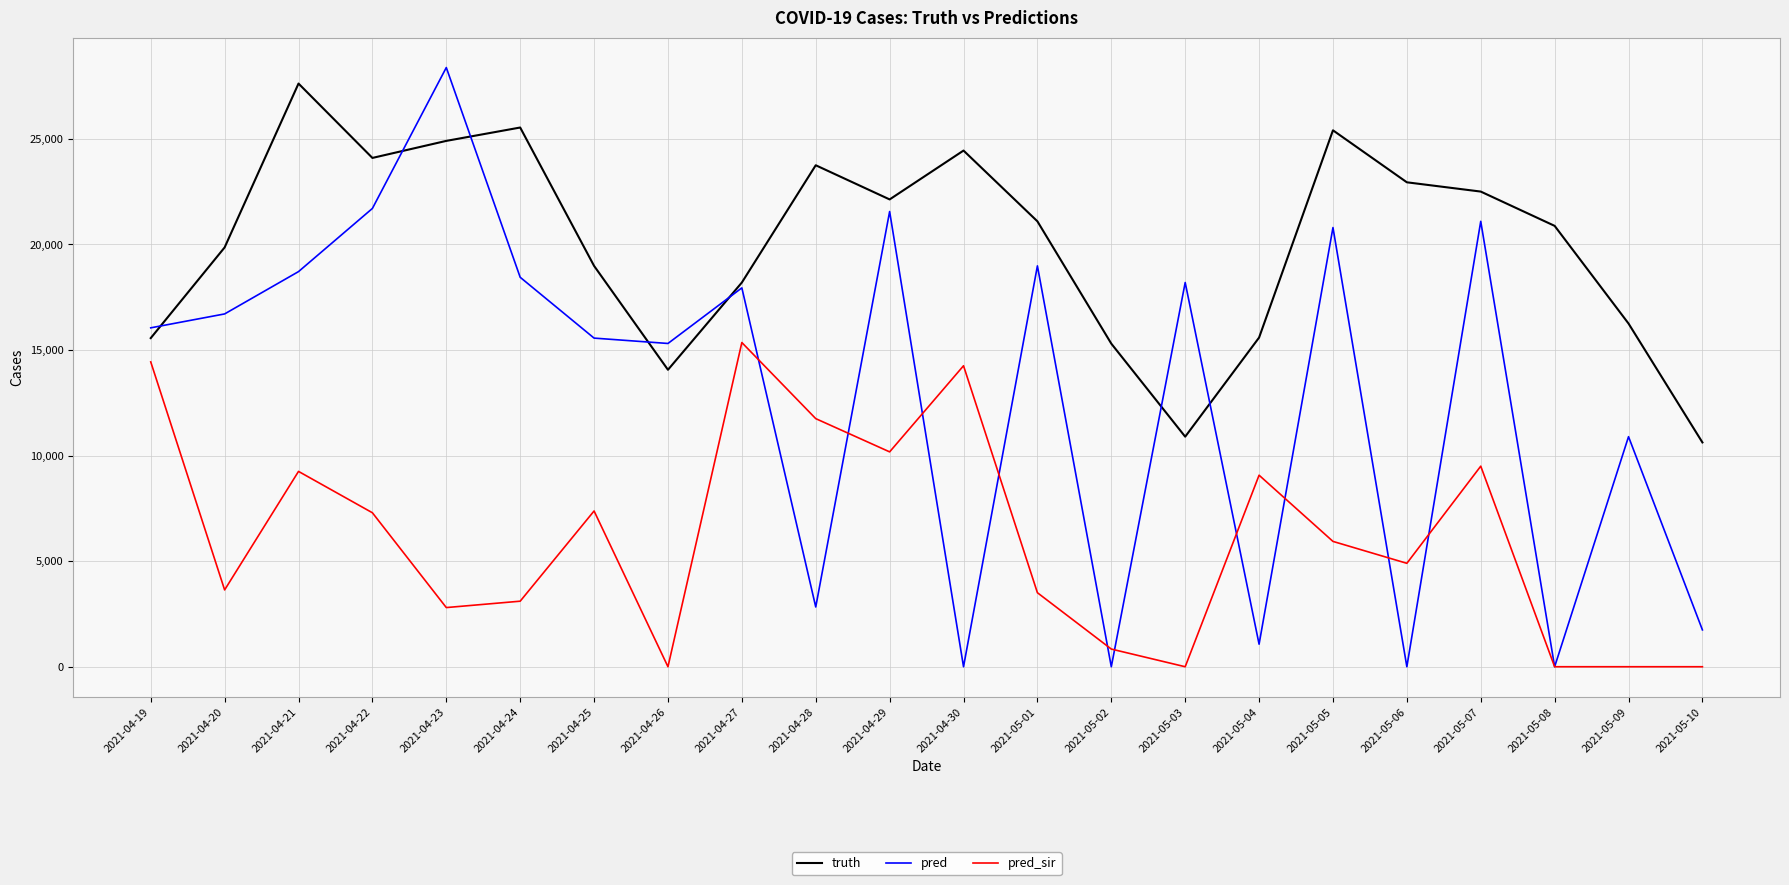

The pred series shows 21556.0 at 2021-04-29. True or false?

True